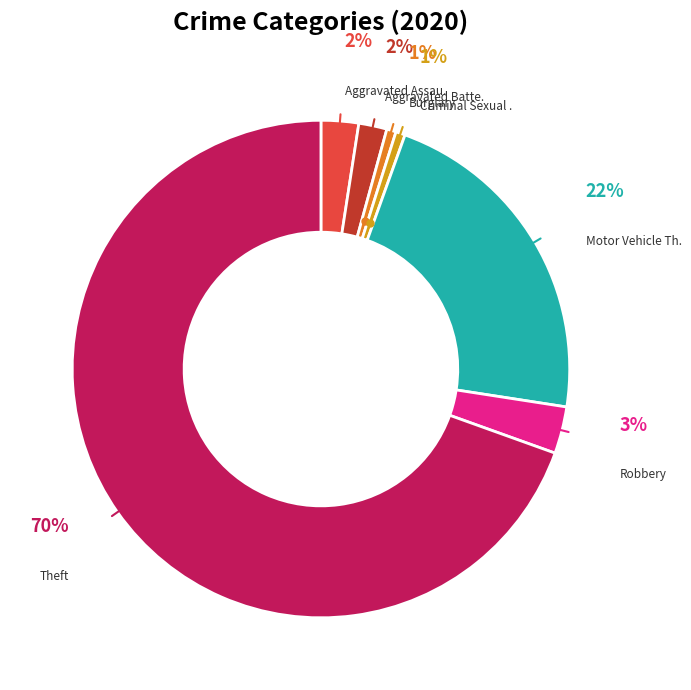

Does any single category account for the majority?

Yes